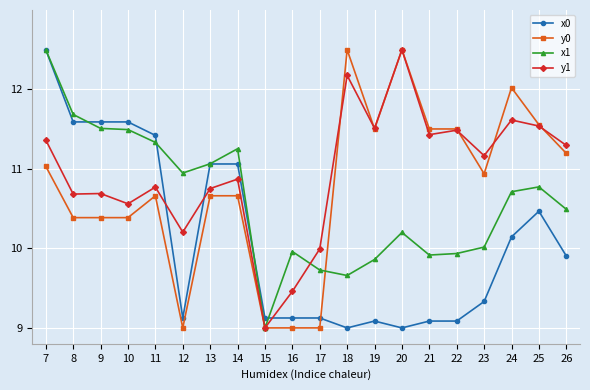

What is the approximate value of x0 at 16?

9.1